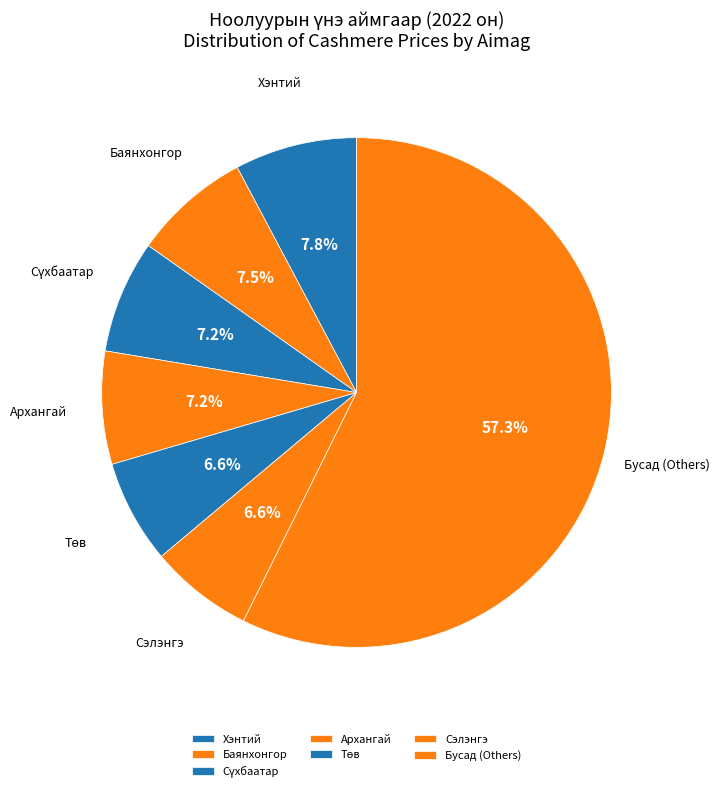

To the nearest percent, what is the average slice percentage?

14%